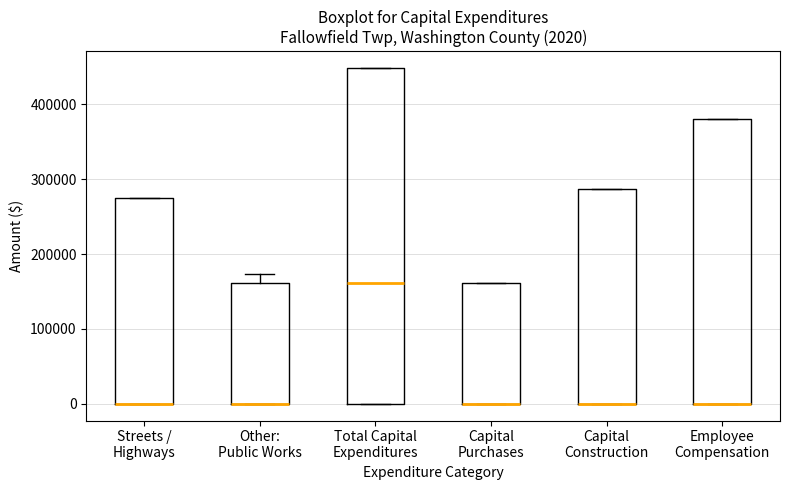

Comparing the boxes themselves (not the whiskers), which one is the tallest?

Total Capital Expenditures